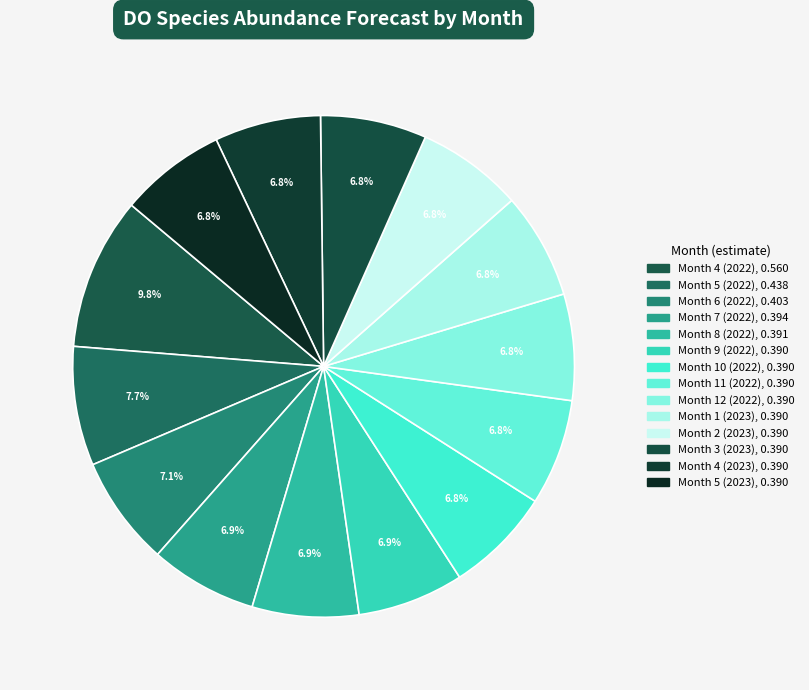

Is it true that Month 8 (2022) is 1% of the pie?

False